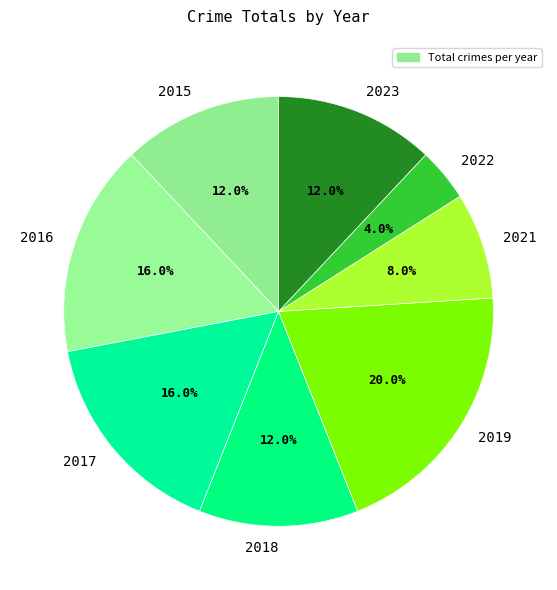

Does any single category account for the majority?

No